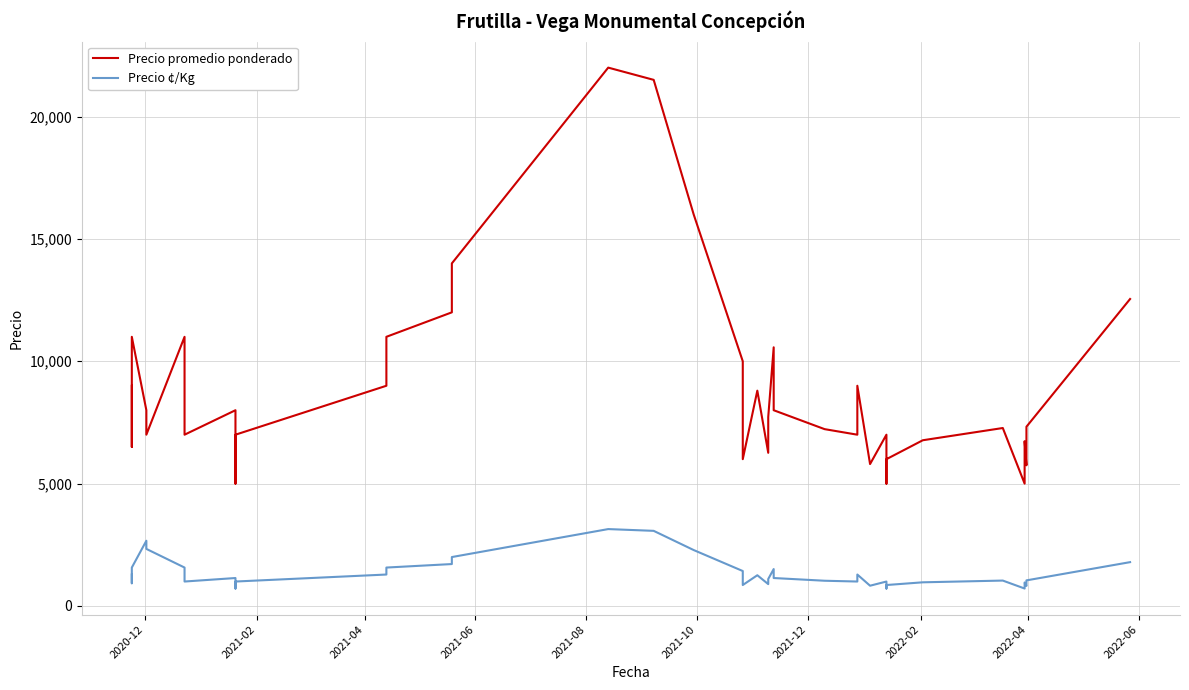

What is the difference between the maximum and minimum values in the Precio ¢/Kg series?

2429